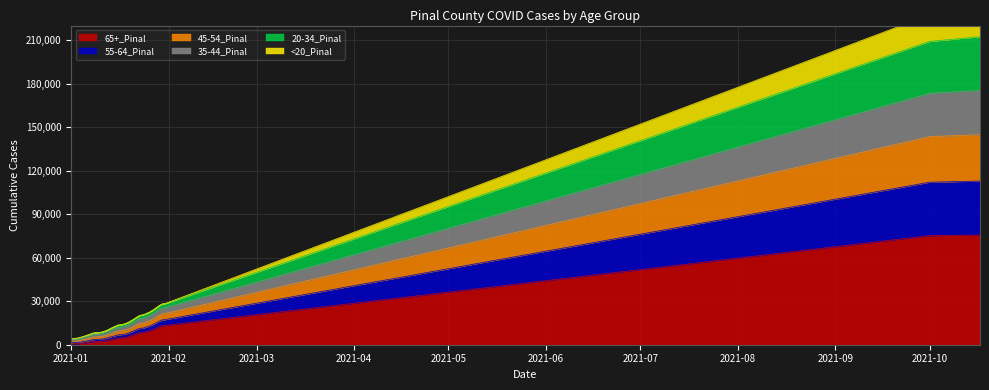

Read the 65+_Pinal value at 1/4/2021, to the nearest 50.

850